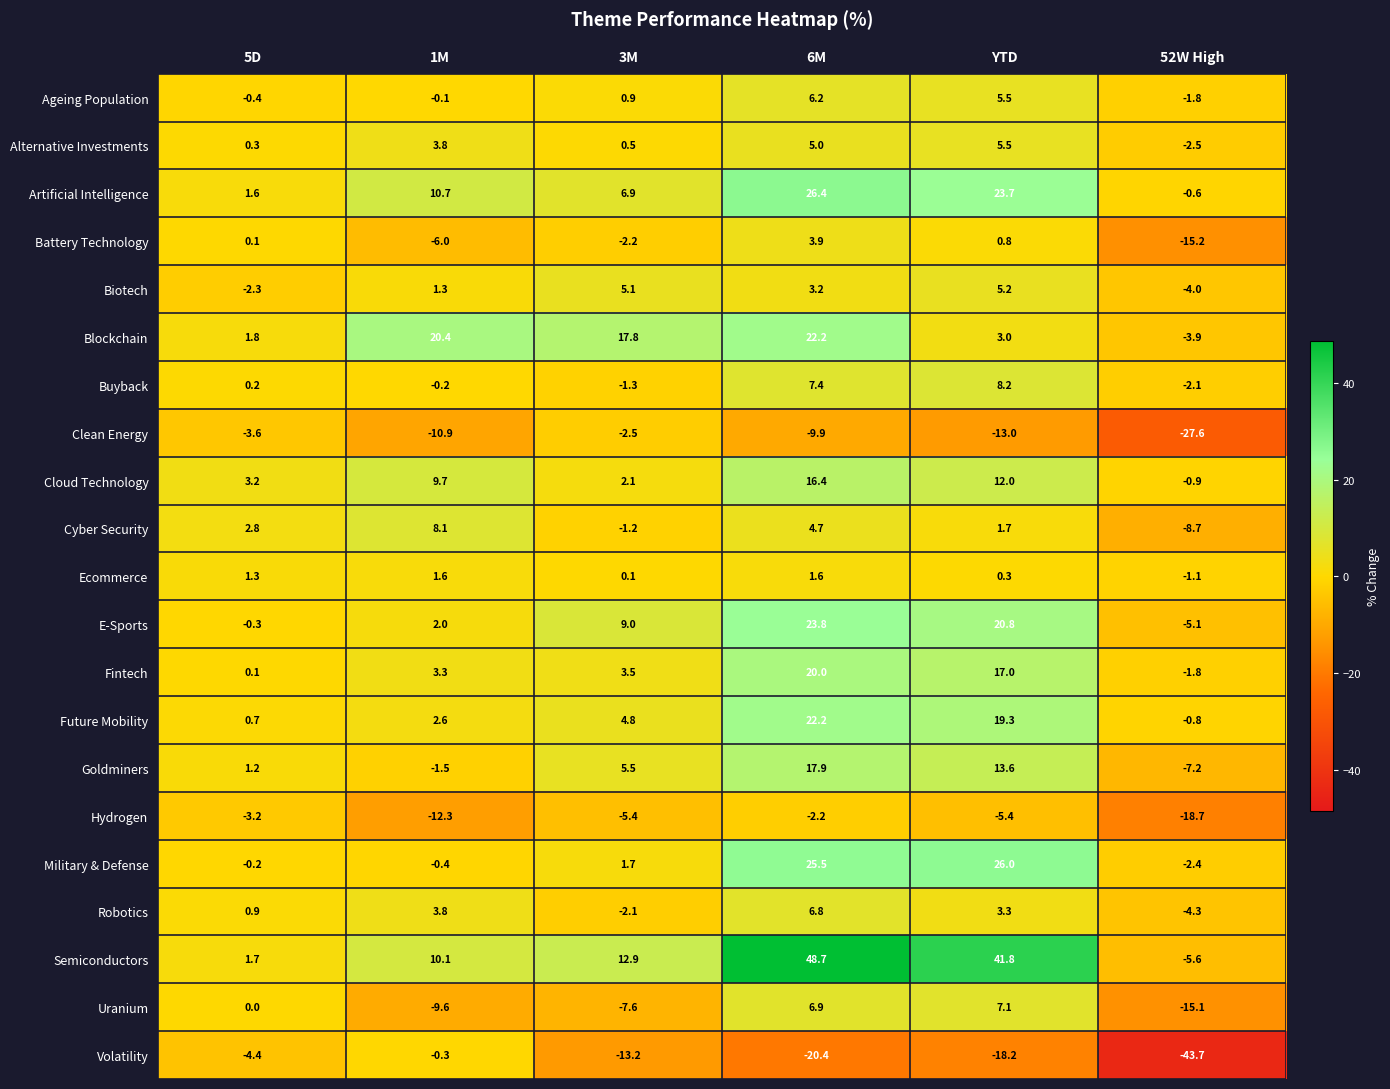

What is the difference between the Battery Technology values at 5D and 3M?

2.3